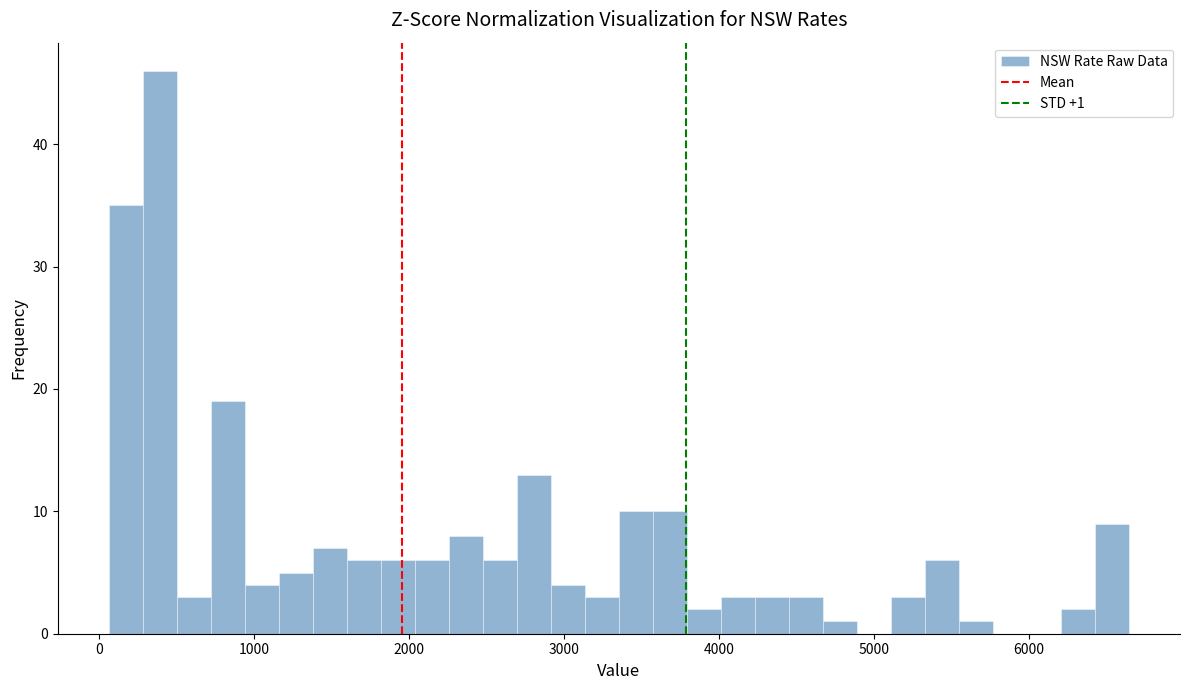

Read against the x-axis, roughly where is the centre of the tallest bar?

400